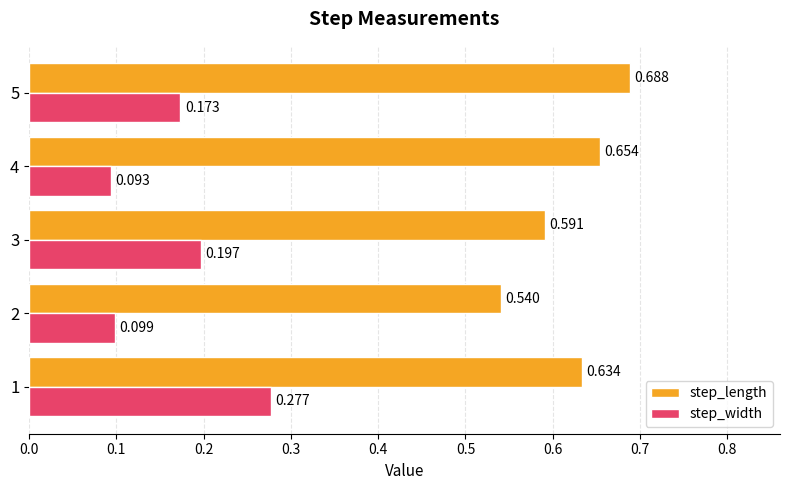

Is the value of step_length at 2 greater than the value of step_width at 5?

Yes